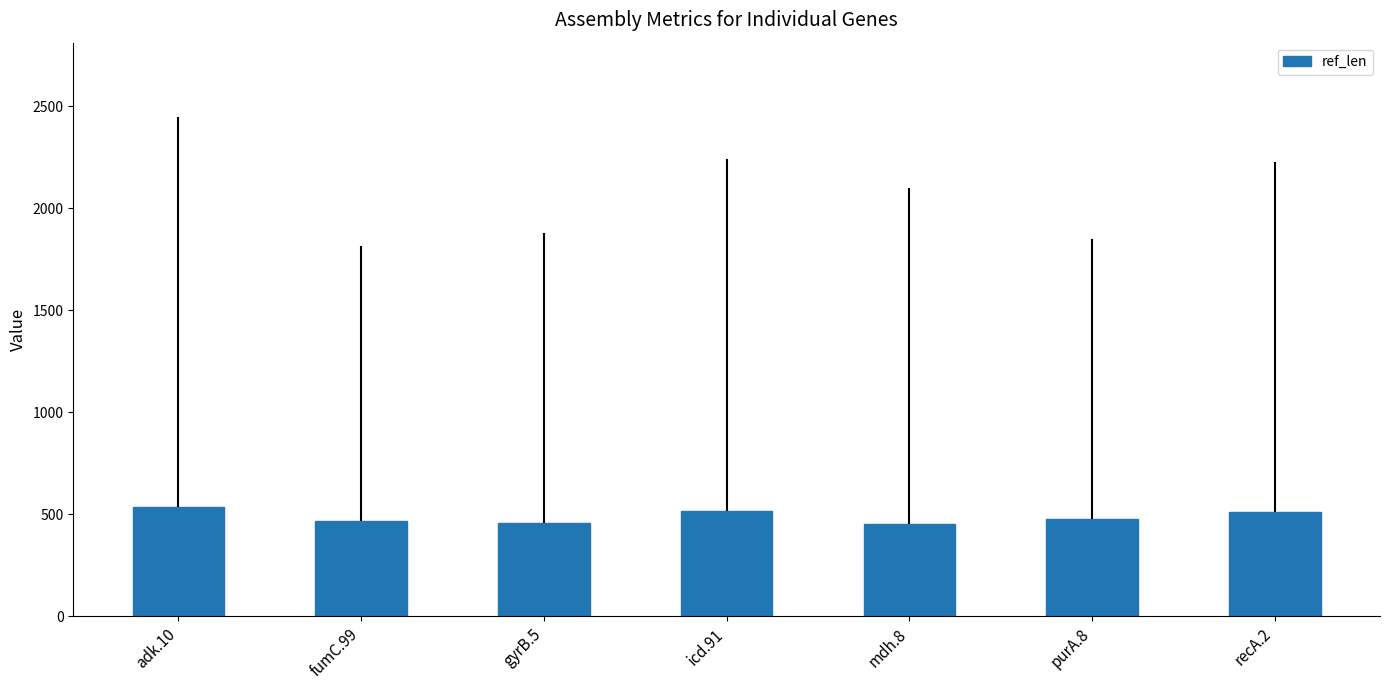

At which label does the data first exceed 478?

adk.10